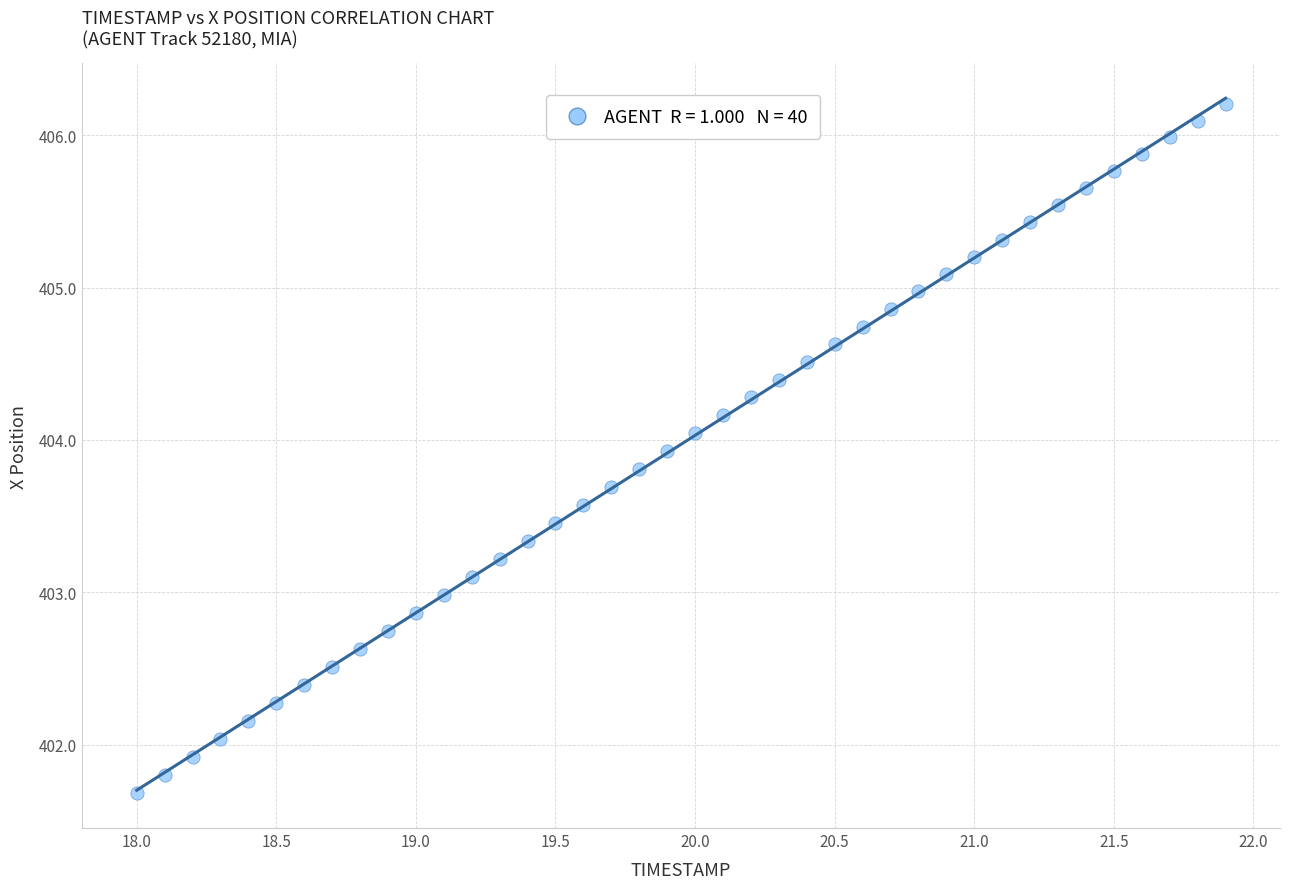

What is the range of Y values (max minus min)?

4.5